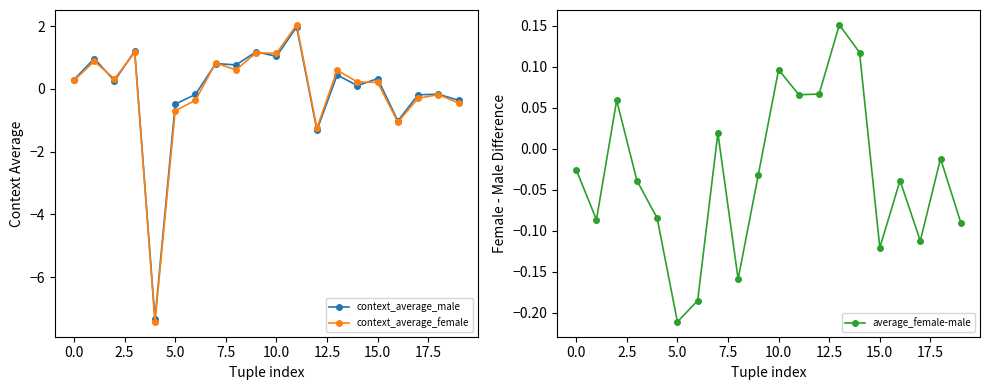

What is the label of the 4th point from the right?

16